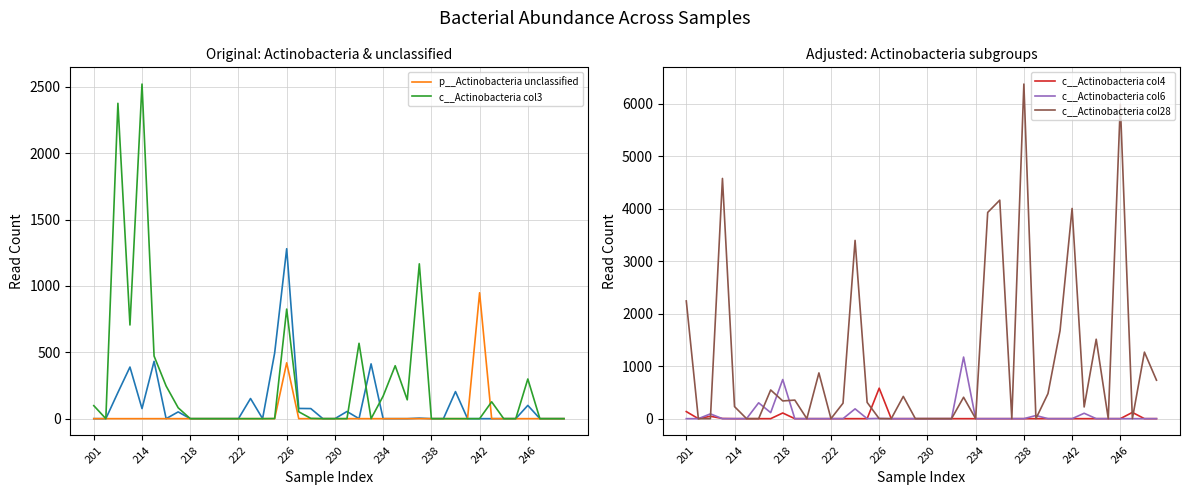

Is it true that c__Actinobacteria col6 equals 187 at 14?

True